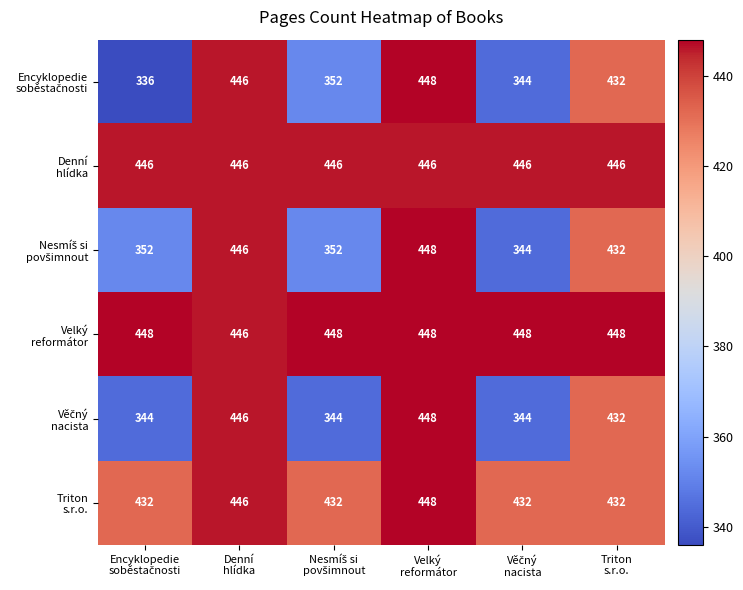

At how many categories does at least one series exceed 353?

6